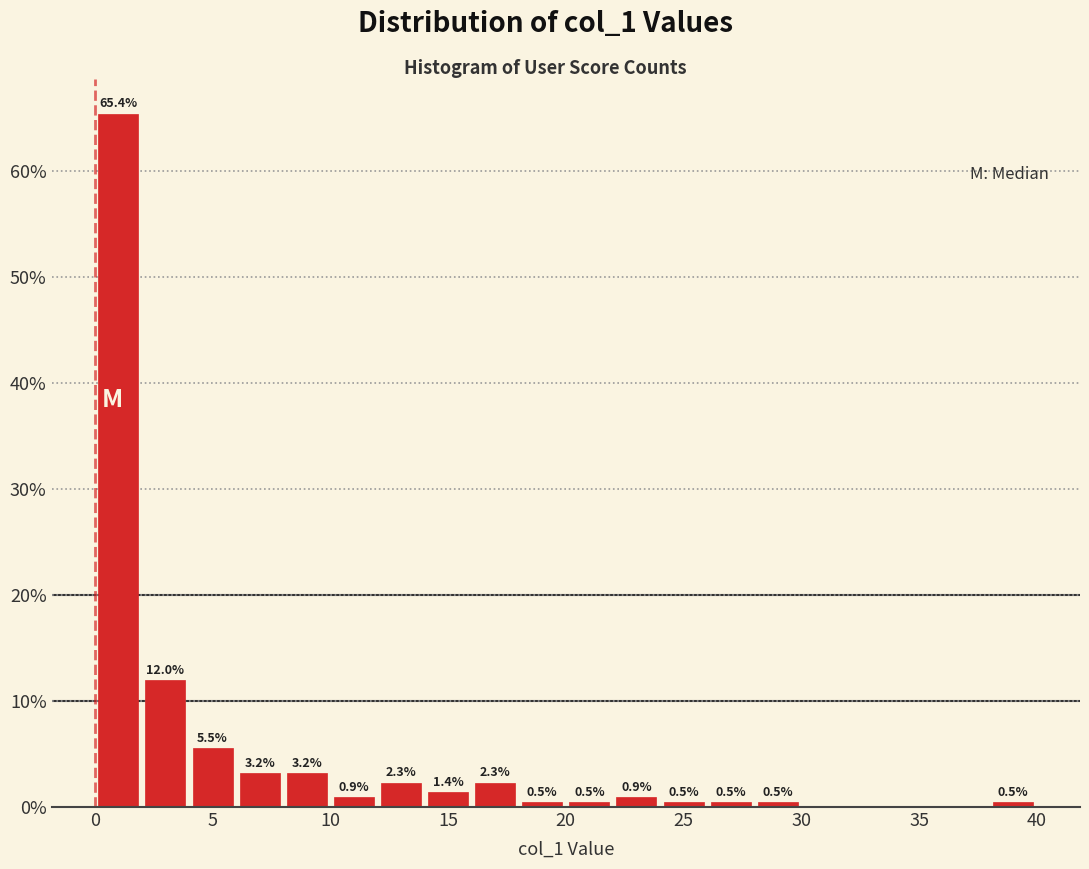

Over which range of the x-axis is the bar tallest?

0 to 2